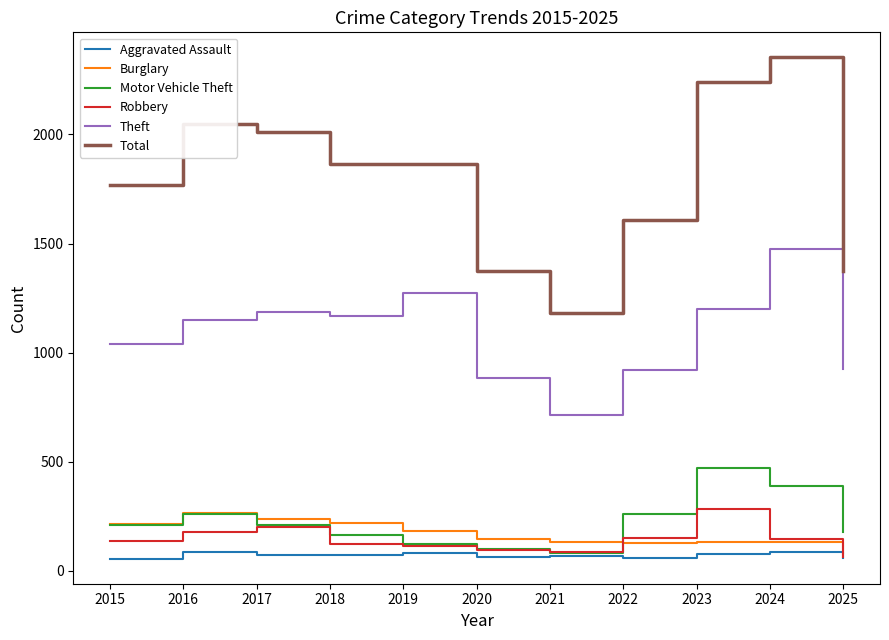

Is it true that Burglary equals 58 at 2021?

False